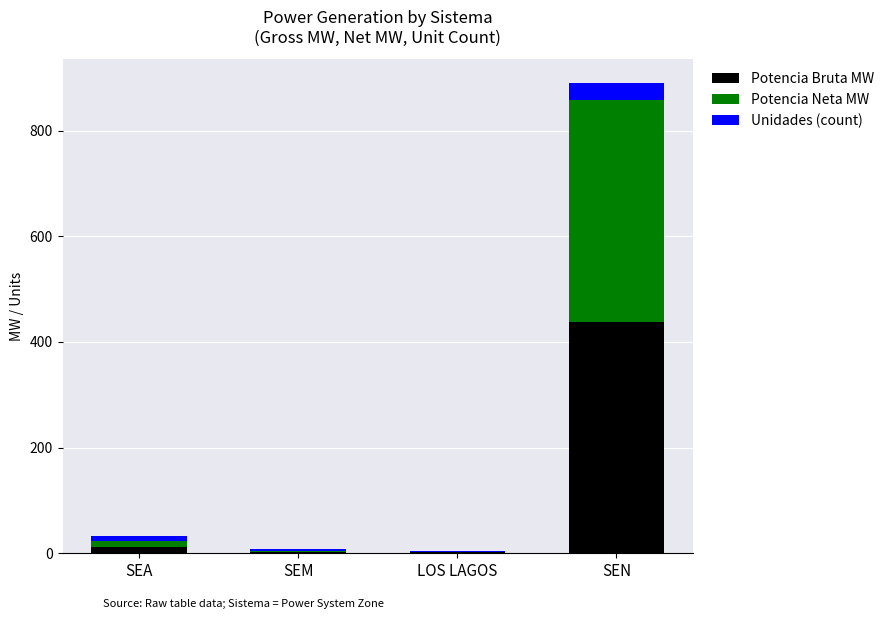

At which category is the sum across all series the highest?

SEN